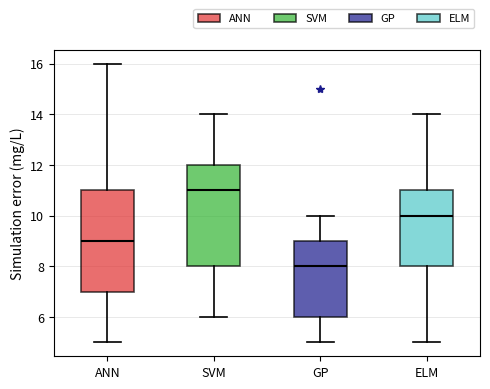

Which box's median line is the lowest?

GP